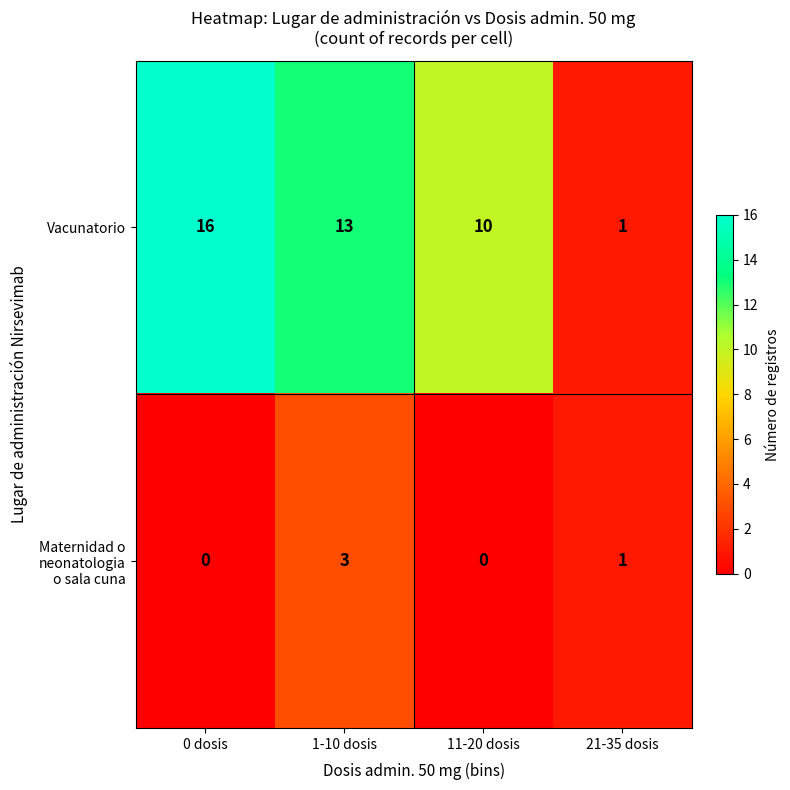

Count the Vacunatorio values in the range 10 to 16.

3